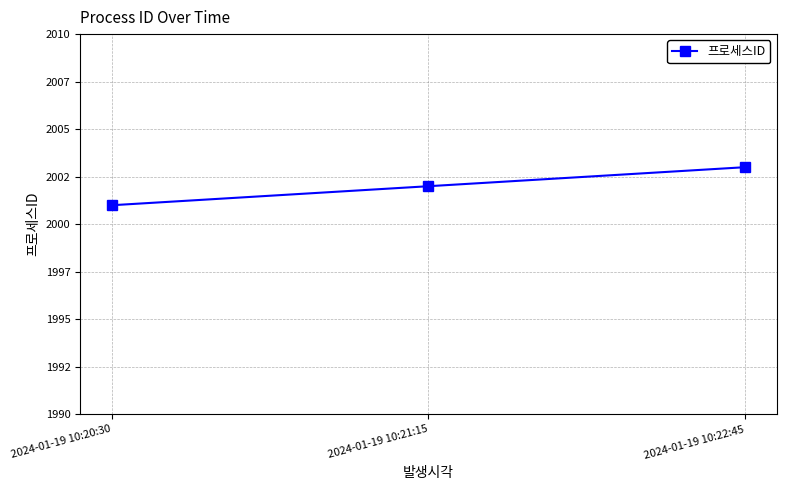

Rank the categories by value from highest to lowest.

2024-01-19 10:22:45, 2024-01-19 10:21:15, 2024-01-19 10:20:30